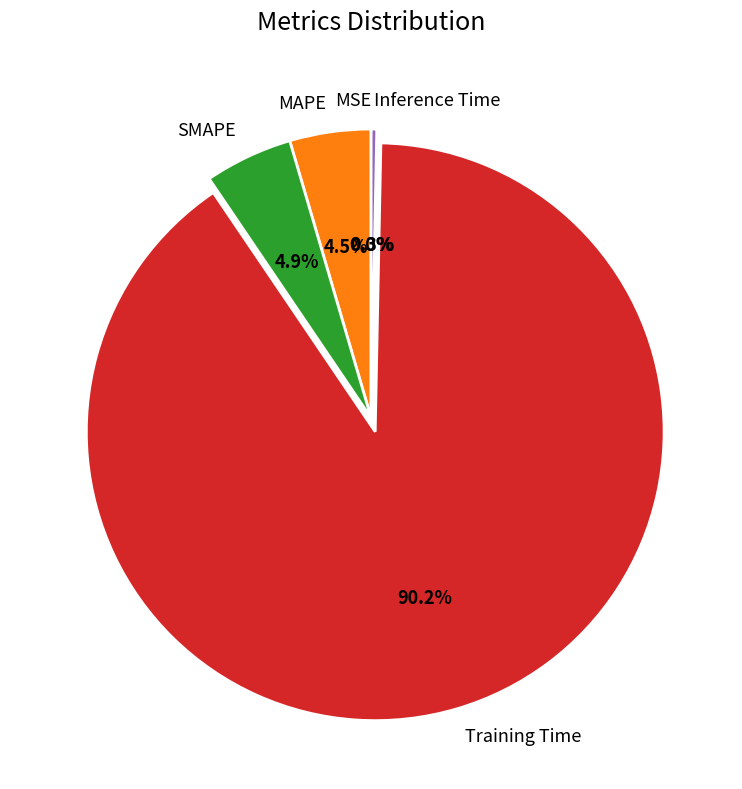

To the nearest percent, what percentage of the pie is SMAPE?

5%